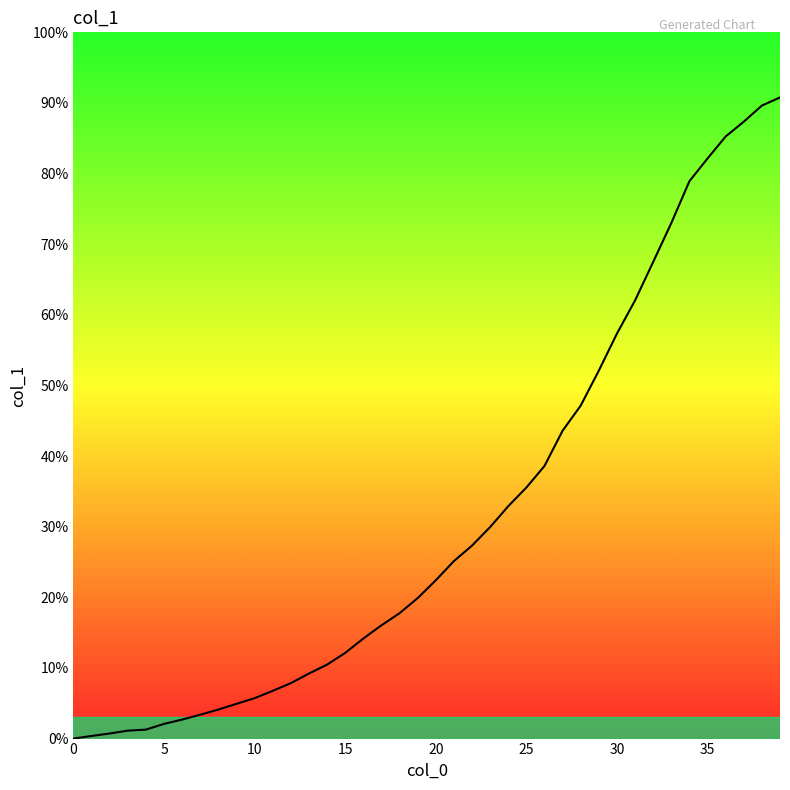

What is the maximum value shown in the chart?

90.8